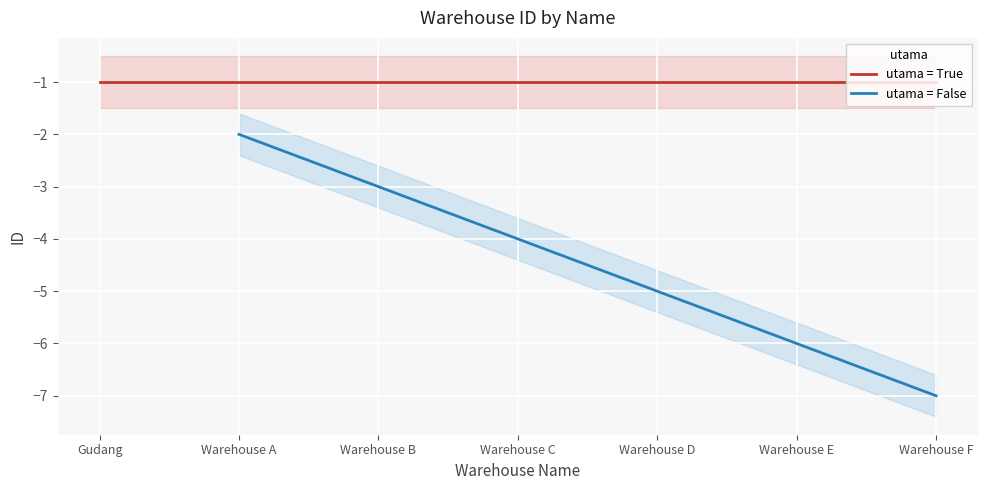

Is it true that the value at Warehouse D is -9?

False